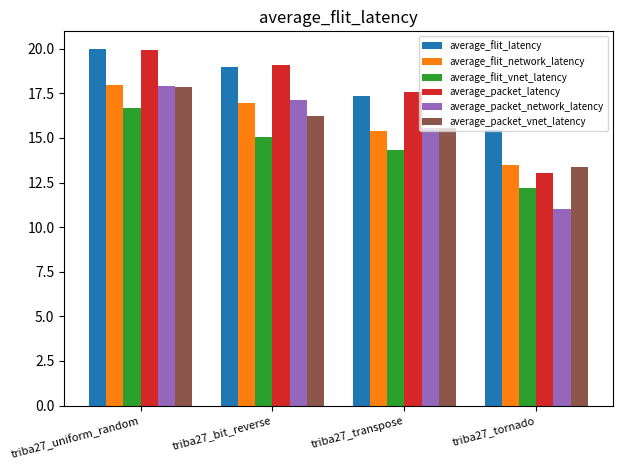

What is the sum of all average_flit_vnet_latency values?

58.2